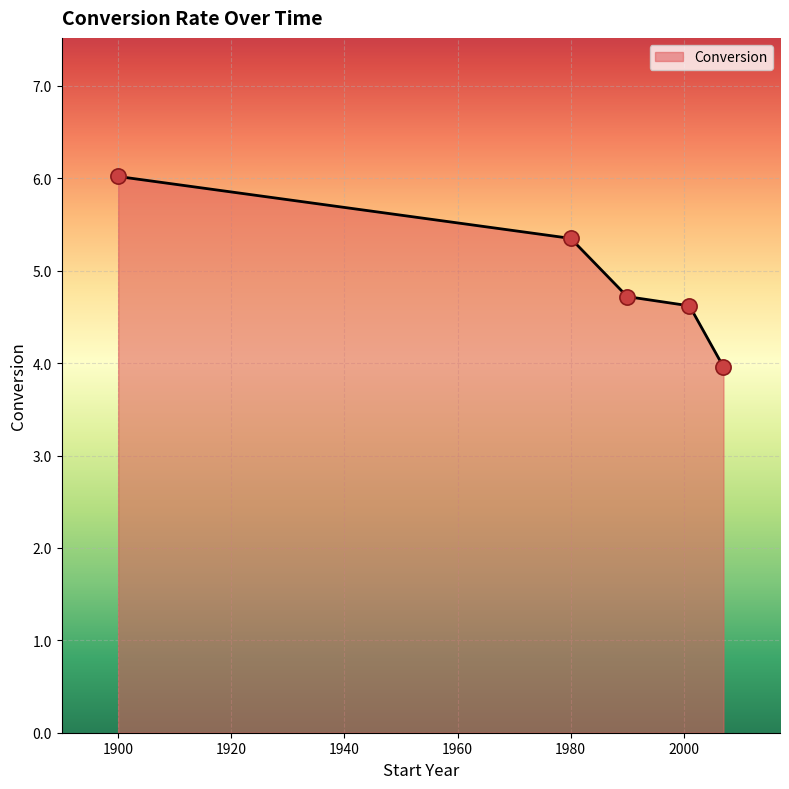

Approximately how many times larger is the value at 2001 compared to 1990?

1.0